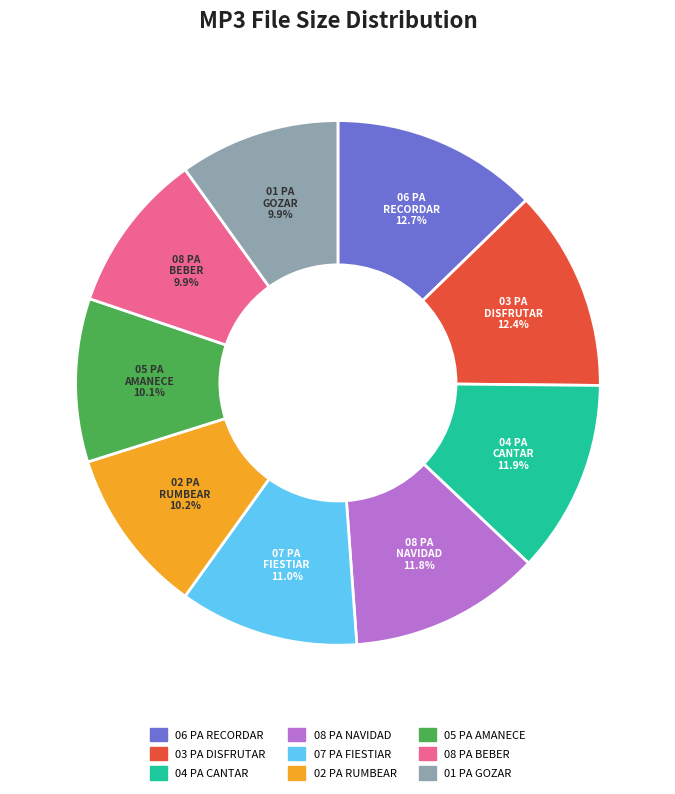

Is there any slice that represents more than half of the pie?

No